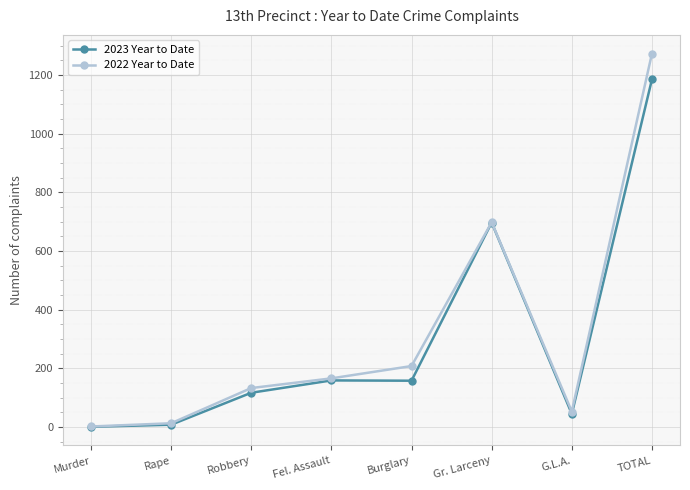

What is the total value across all series at Fel. Assault?

325